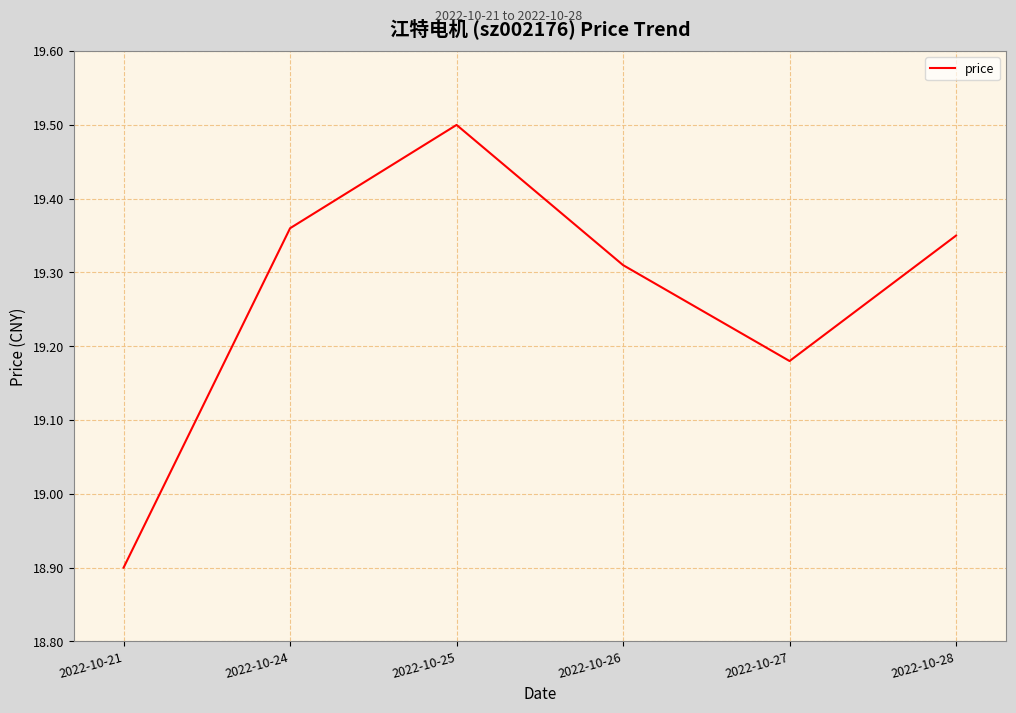

Count the values in the range 19 to 20.

5